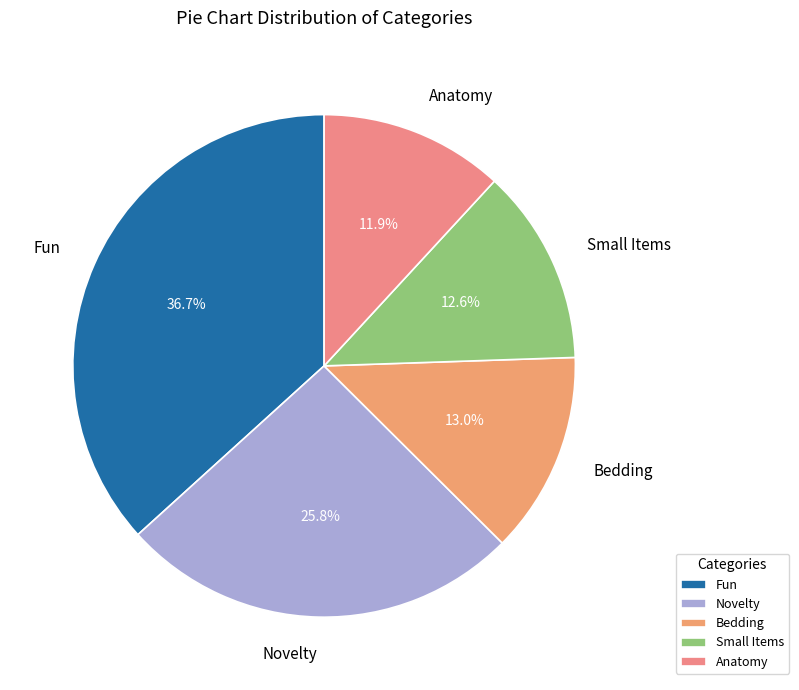

Is there any slice that represents more than half of the pie?

No